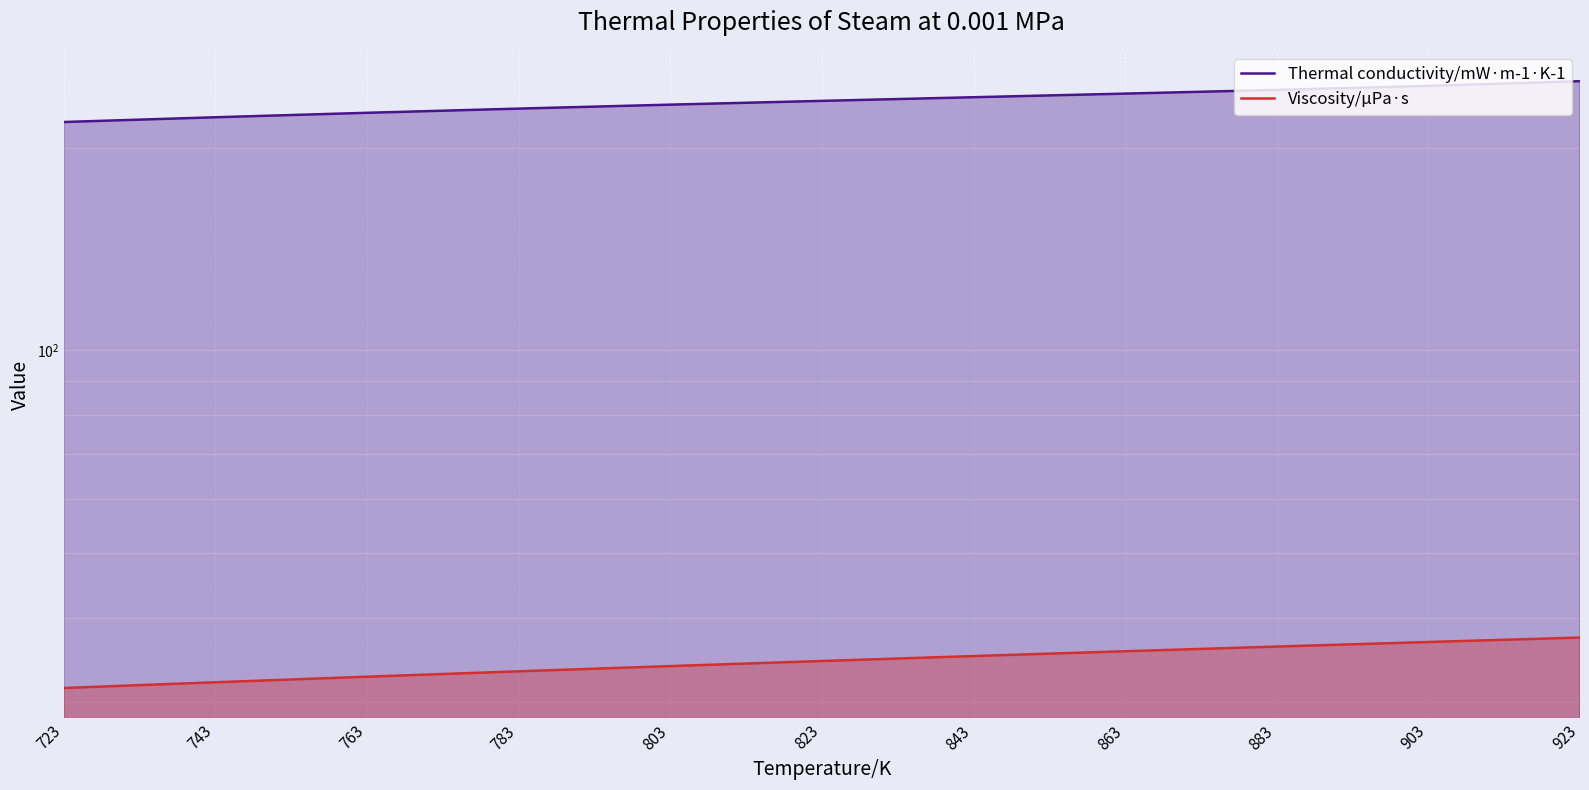

Reading right to left, transcribe all the data shown in this chart.

Thermal conductivity/mW·m-1·K-1: 923=251.1	903=247.1	883=243.7	863=240.6	843=237.6	823=234.7	803=231.7	783=228.6	763=225.3	743=221.9	723=218.3
Viscosity/μPa·s: 923=37.4	903=36.8	883=36.3	863=35.7	843=35.1	823=34.5	803=33.9	783=33.3	763=32.7	743=32.1	723=31.5